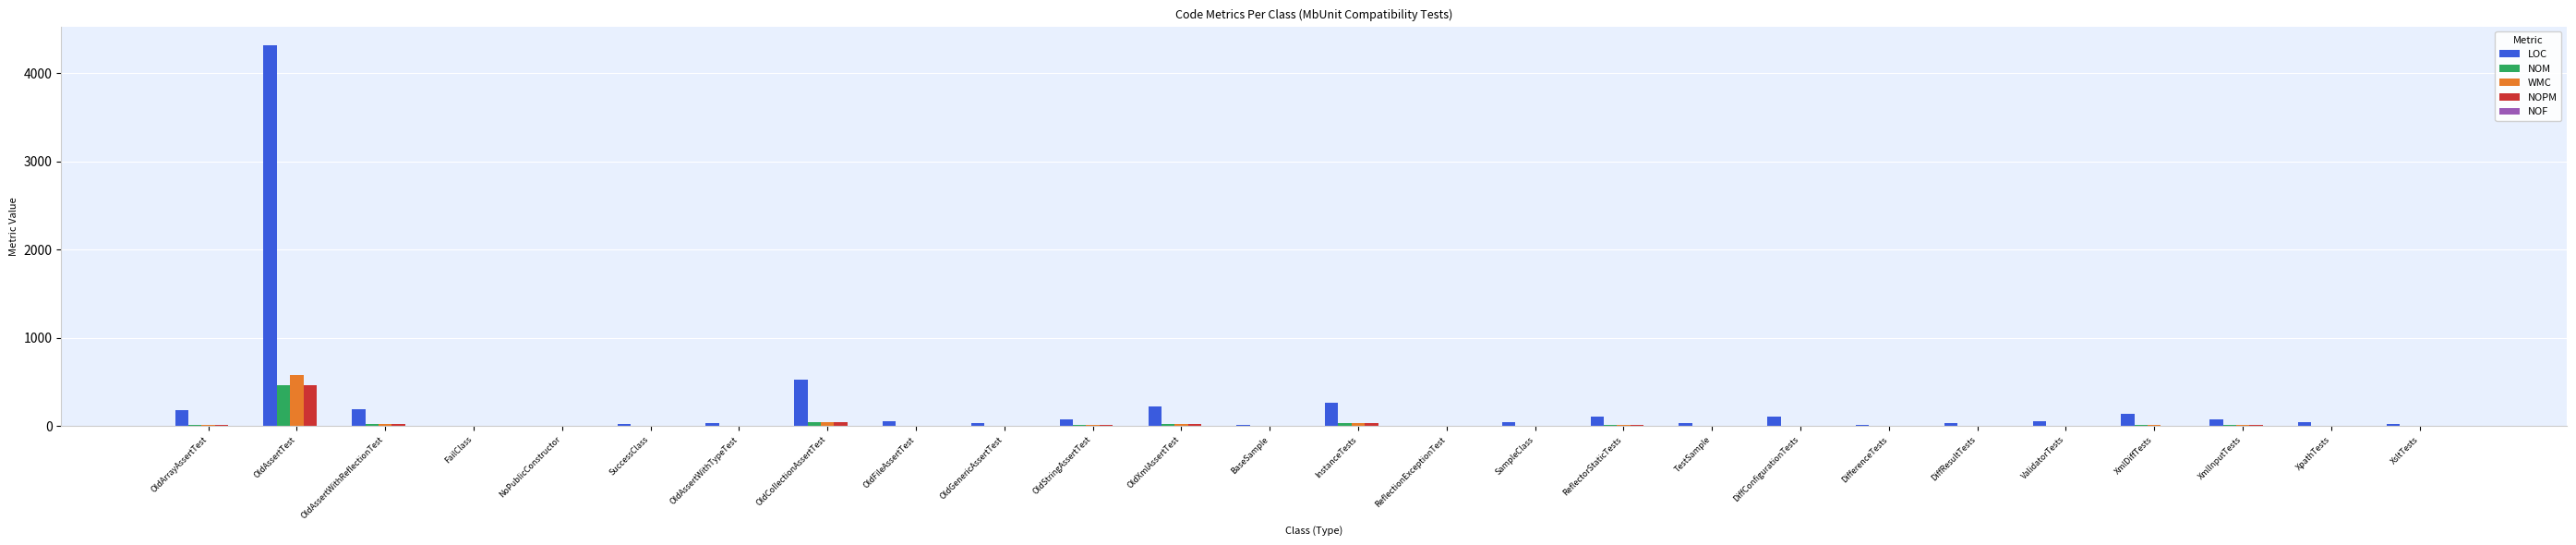

Which label corresponds to the largest value in the chart?

OldAssertTest